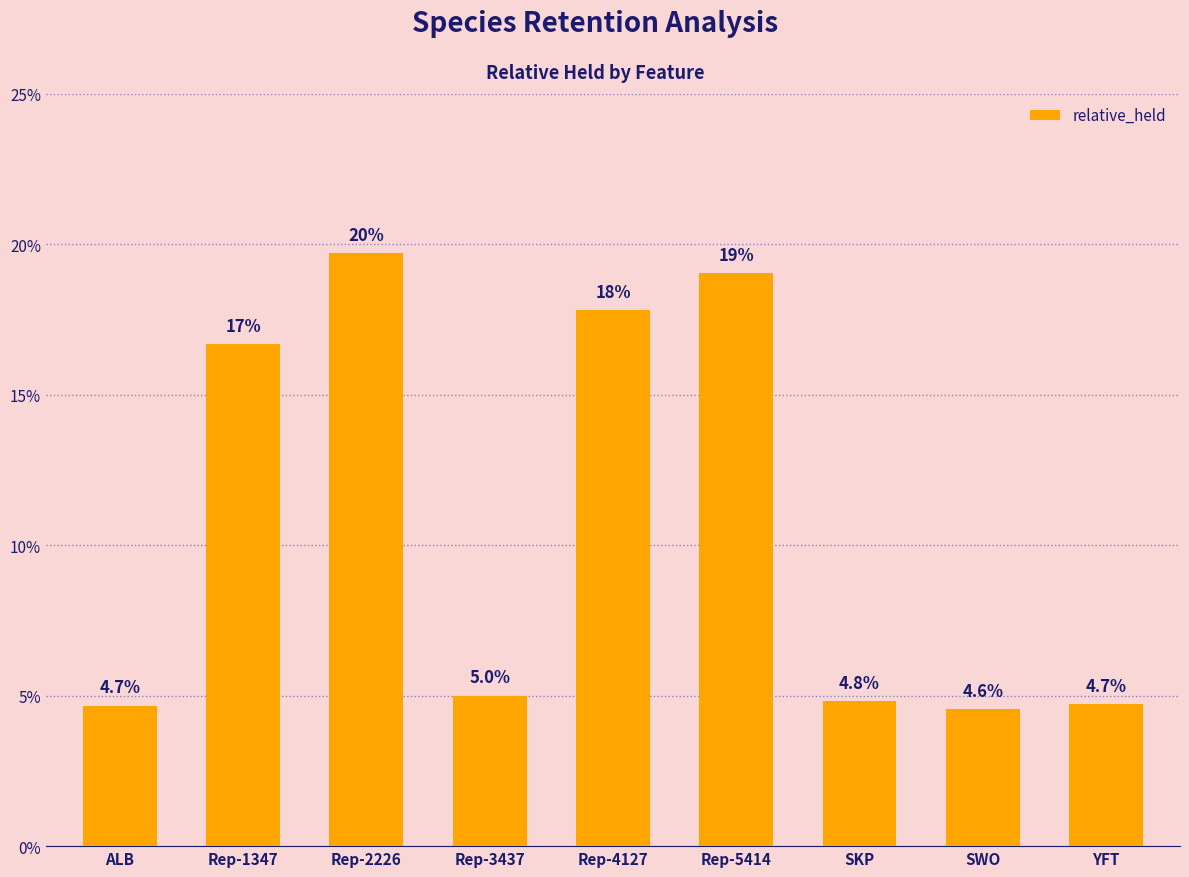

What is the label of the 6th bar from the left?

Rep-5414